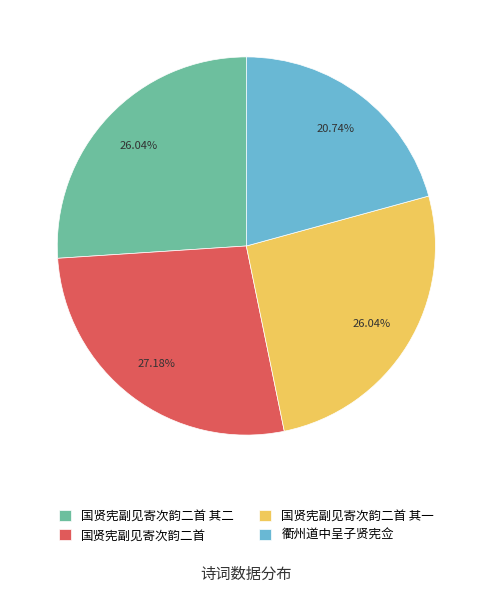

Between 国贤宪副见寄次韵二首 and 衢州道中呈子贤宪佥, which is larger?

国贤宪副见寄次韵二首